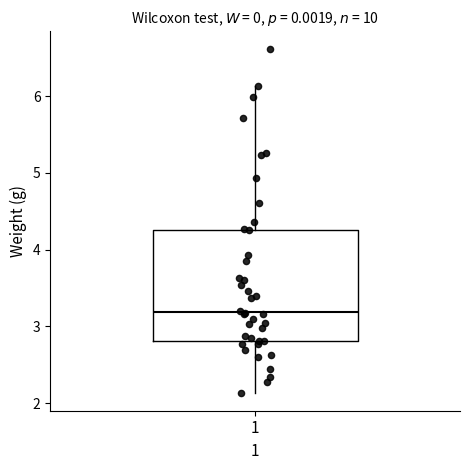

Transcribe this box plot: give where the median line is, the range the box spans, and where the two whiskers end, as read against the y-axis. The values are not printed on the chart, so give them approximately, as read against the axis.

median 3.2, box 2.8 to 4.3, whiskers 2.1 to 6.1